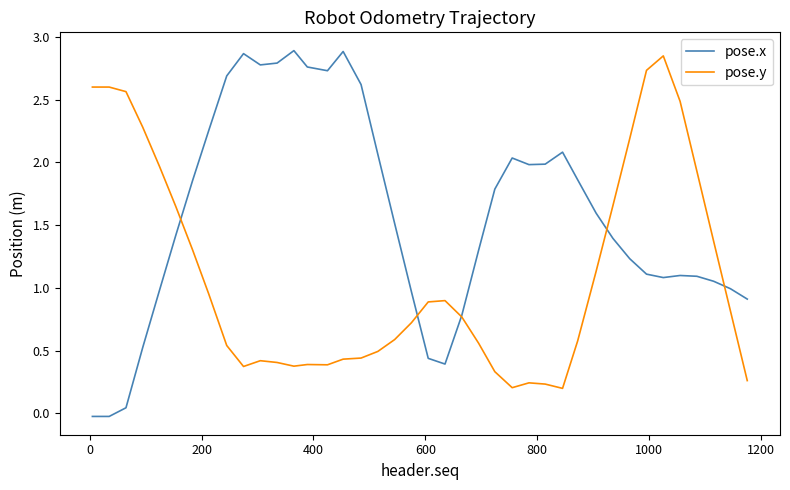

Count the number of data series in this chart.

2